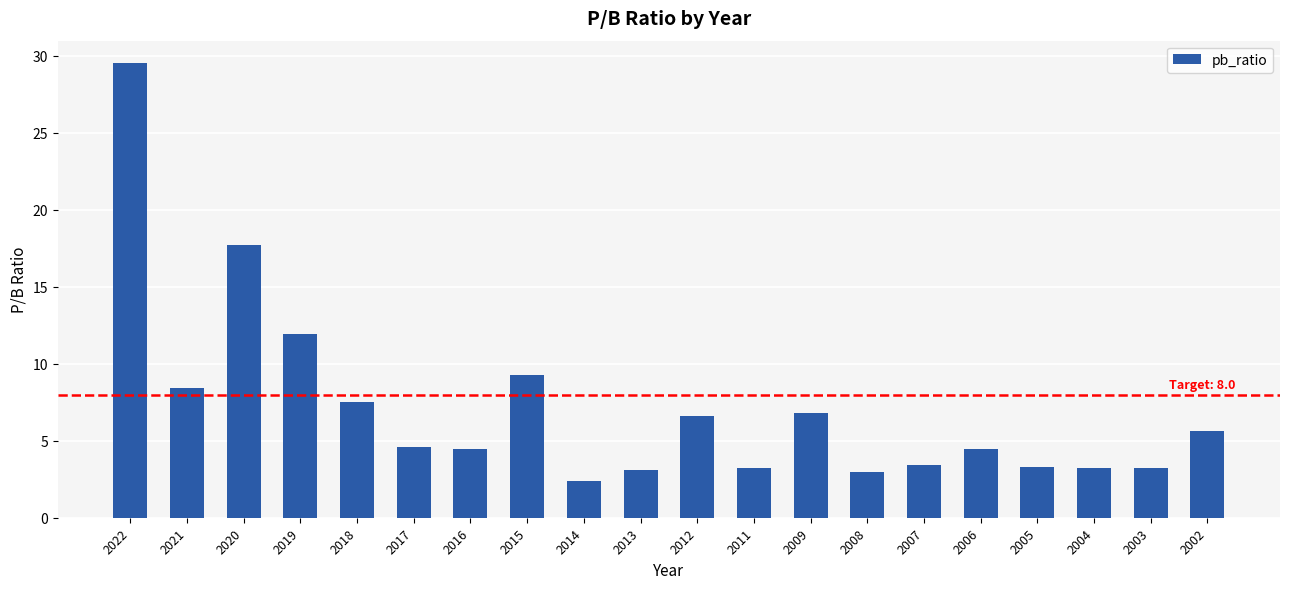

What value does the data have at 2009?

6.8